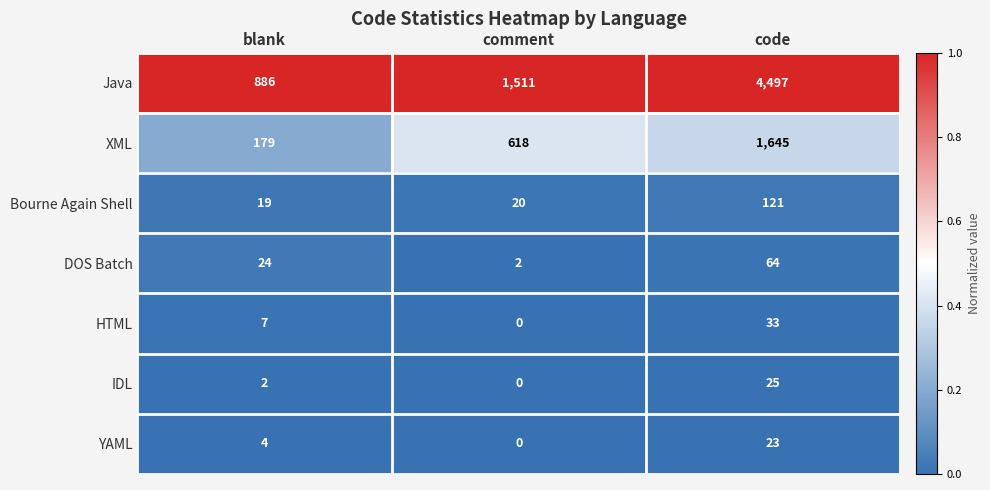

Reading left to right, list all the values displayed in this chart.

Java: 886	1511	4497
XML: 179	618	1645
Bourne Again Shell: 19	20	121
DOS Batch: 24	2	64
HTML: 7	0	33
IDL: 2	0	25
YAML: 4	0	23